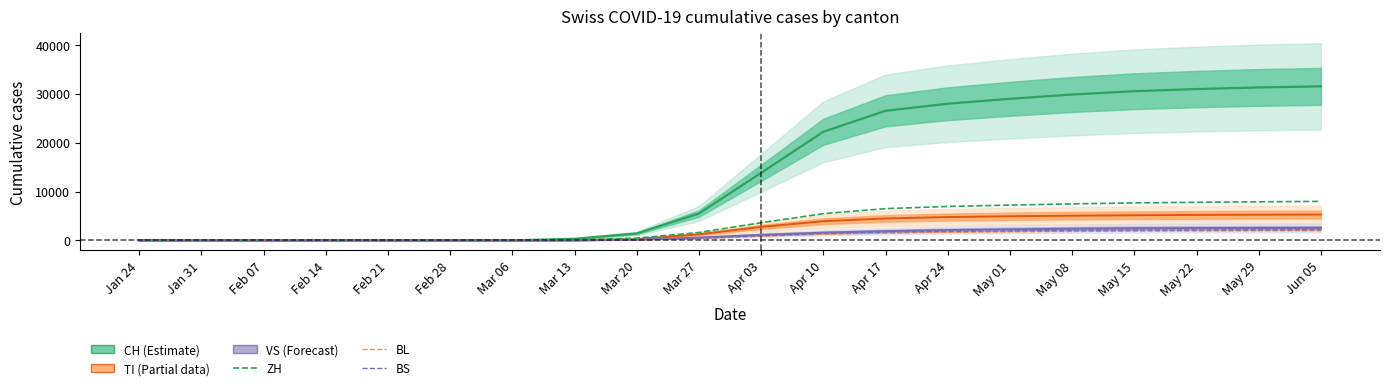

Which series has the largest total across all categories?

CH